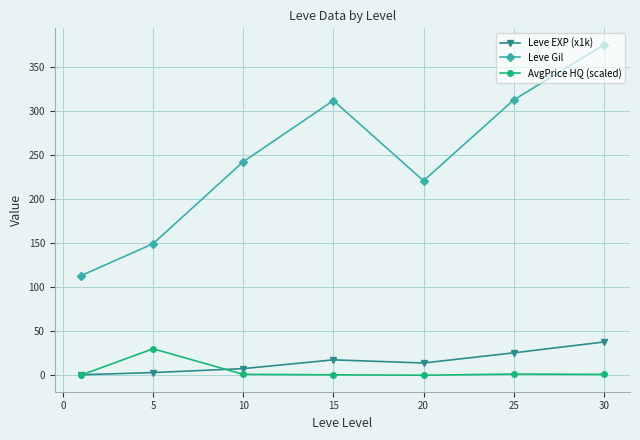

Which series has the largest range (max minus min)?

Leve Gil